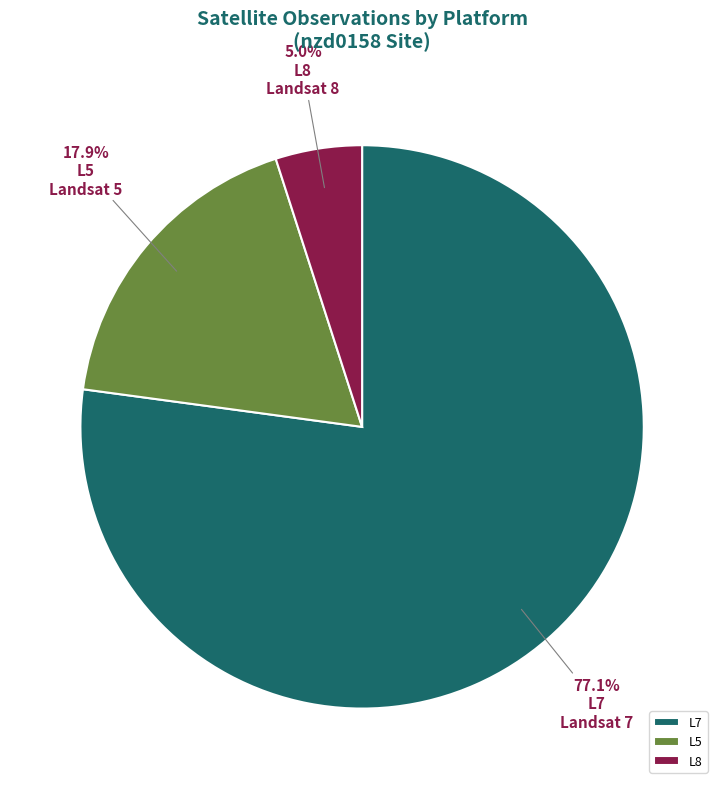

Does L5 account for over 50% of the chart?

No